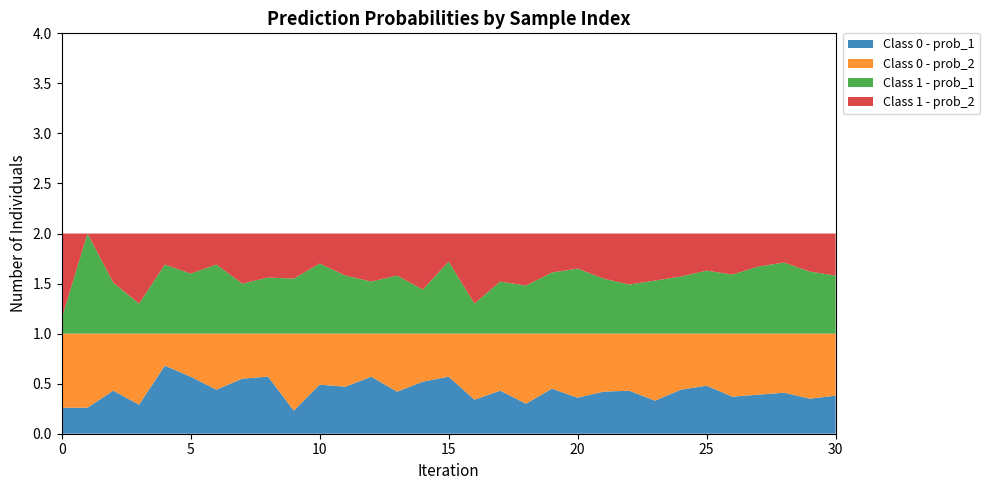

Reading left to right, what are all the values shown in this chart?

Class 0 - prob_1: 0=0.3	1=0.3	2=0.4	3=0.3	4=0.7	5=0.6	6=0.4	7=0.6	8=0.6	9=0.2	10=0.5	11=0.5	12=0.6	13=0.4	14=0.5	15=0.6	16=0.3	17=0.4	18=0.3	19=0.5	20=0.4	21=0.4	22=0.4	23=0.3	24=0.4	25=0.5	26=0.4	27=0.4	28=0.4	29=0.3	30=0.4
Class 0 - prob_2: 0=0.7	1=0.7	2=0.6	3=0.7	4=0.3	5=0.4	6=0.6	7=0.5	8=0.4	9=0.8	10=0.5	11=0.5	12=0.4	13=0.6	14=0.5	15=0.4	16=0.7	17=0.6	18=0.7	19=0.6	20=0.6	21=0.6	22=0.6	23=0.7	24=0.6	25=0.5	26=0.6	27=0.6	28=0.6	29=0.7	30=0.6
Class 1 - prob_1: 0=0.1	1=1.0	2=0.5	3=0.3	4=0.7	5=0.6	6=0.7	7=0.5	8=0.6	9=0.6	10=0.7	11=0.6	12=0.5	13=0.6	14=0.4	15=0.7	16=0.3	17=0.5	18=0.5	19=0.6	20=0.7	21=0.6	22=0.5	23=0.5	24=0.6	25=0.6	26=0.6	27=0.7	28=0.7	29=0.6	30=0.6
Class 1 - prob_2: 0=0.8	1=0.0	2=0.5	3=0.7	4=0.3	5=0.4	6=0.3	7=0.5	8=0.4	9=0.5	10=0.3	11=0.4	12=0.5	13=0.4	14=0.6	15=0.3	16=0.7	17=0.5	18=0.5	19=0.4	20=0.3	21=0.5	22=0.5	23=0.5	24=0.4	25=0.4	26=0.4	27=0.3	28=0.3	29=0.4	30=0.4